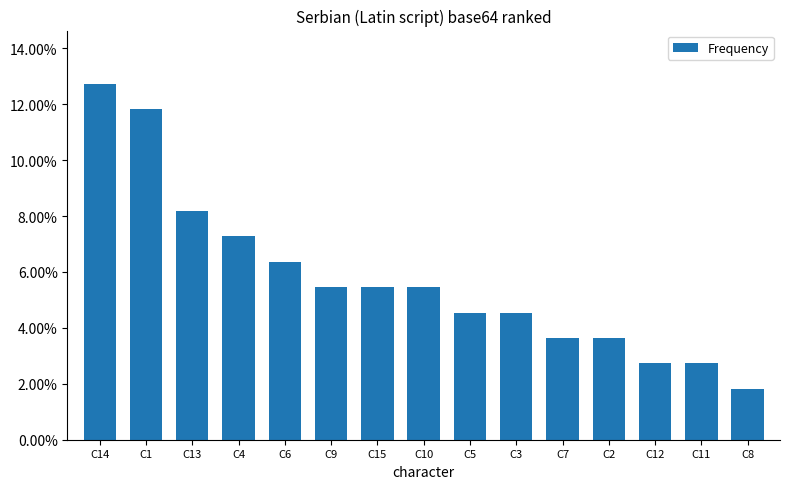

Are the bars horizontal?

No